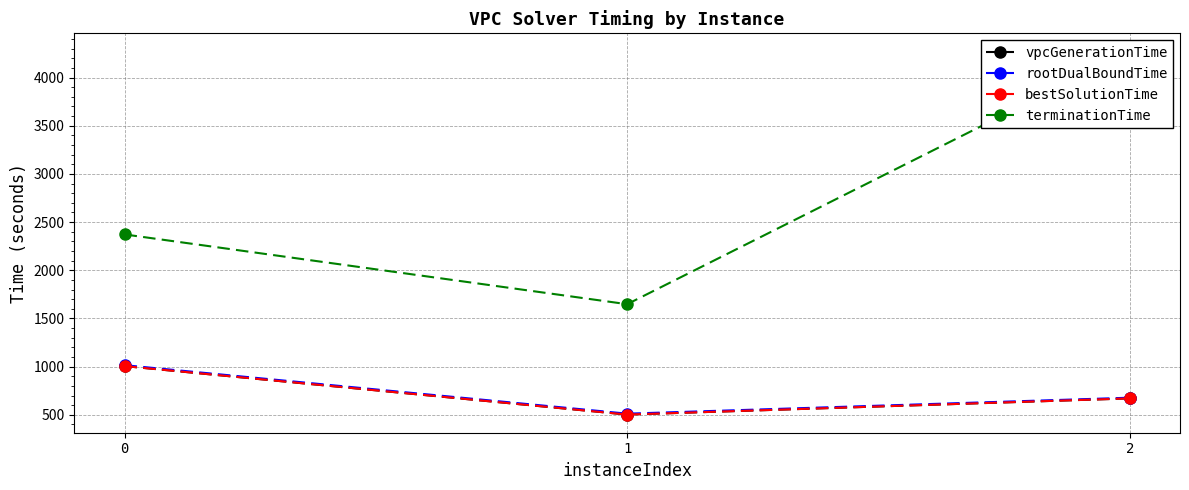

What is the difference between the second highest and minimum values in the rootDualBoundTime series?

165.9